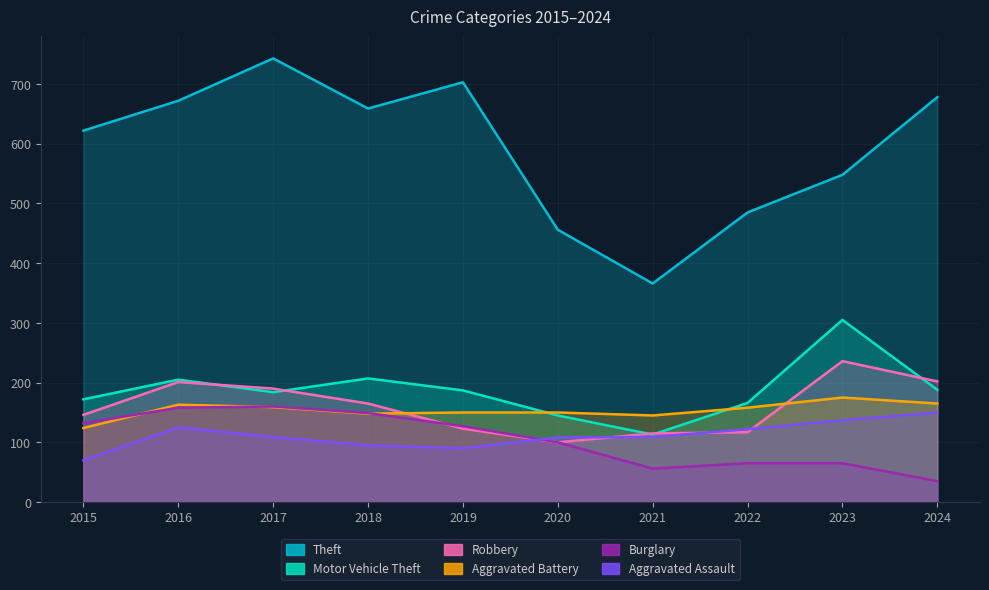

How many values in the Motor Vehicle Theft series exceed 187?

4